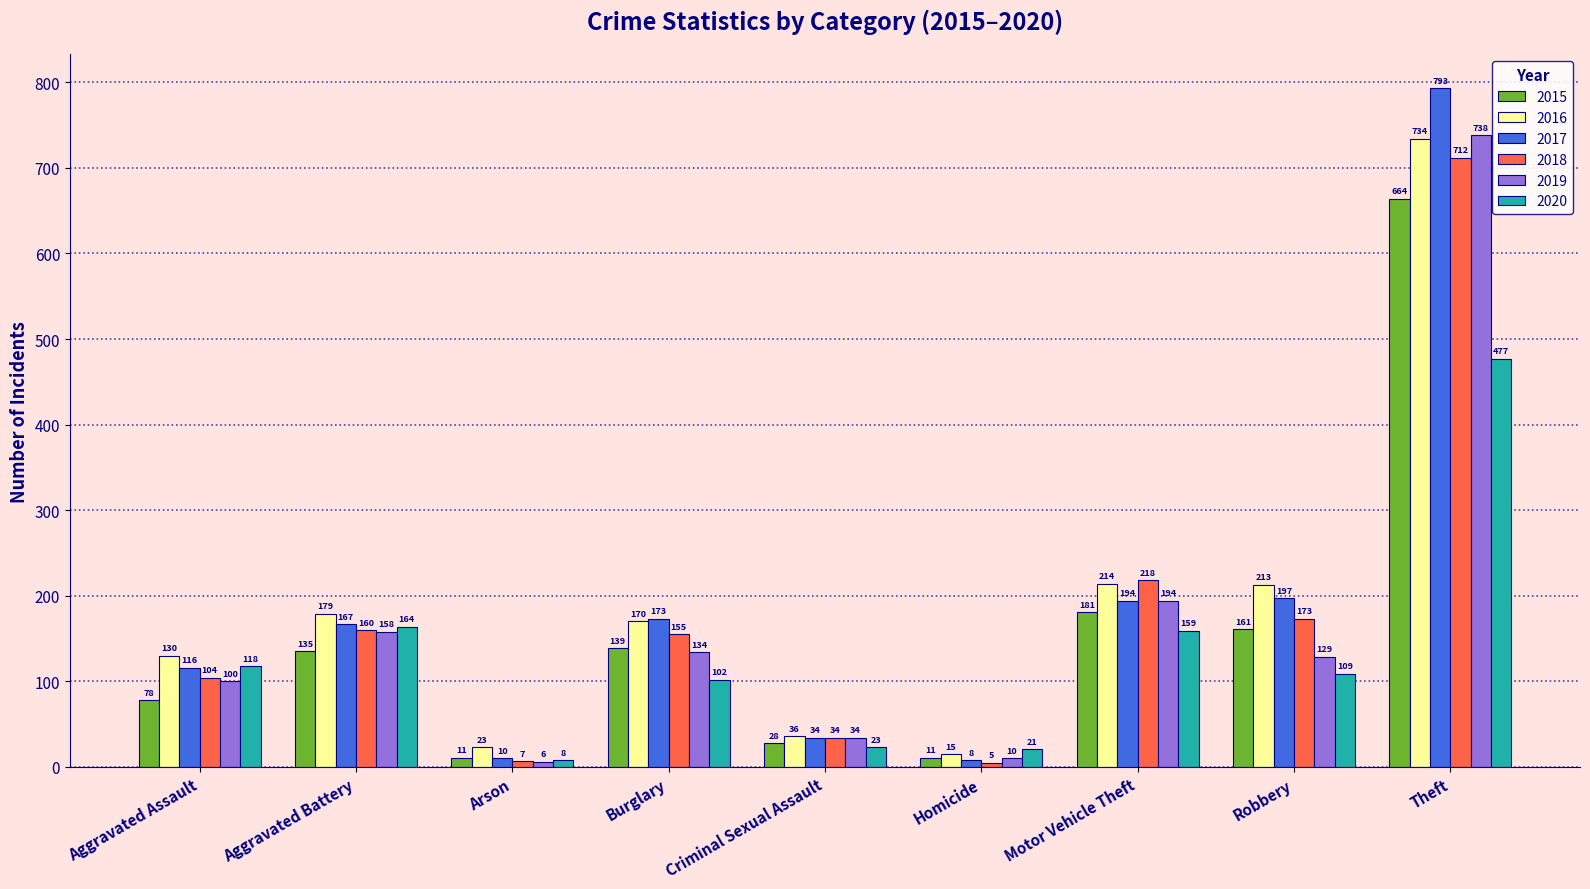

What is the minimum value for 2019?

6